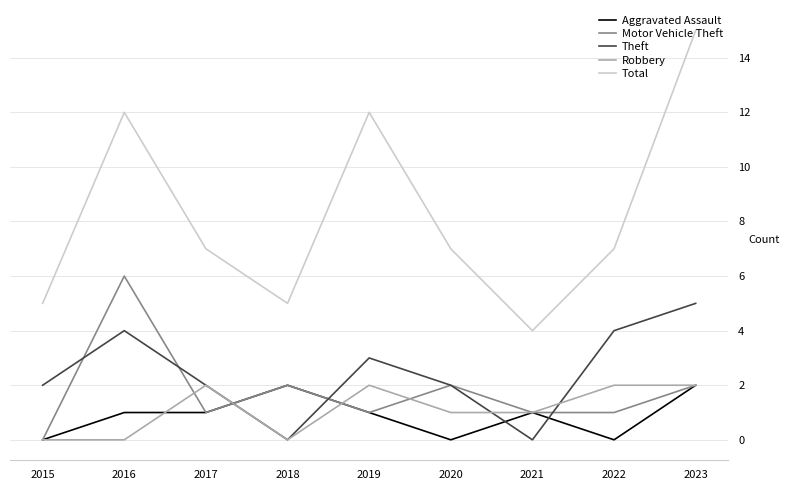

How many interior local peaks does the Total series have?

2